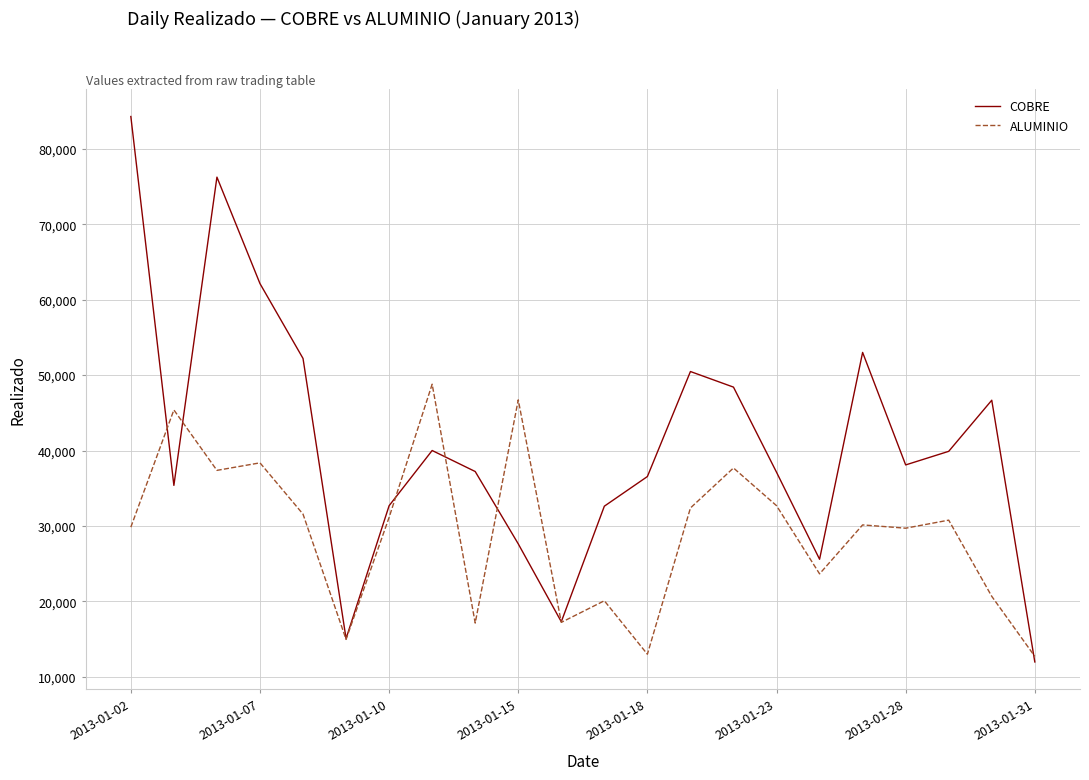

Rank the series by their average value, from lowest to highest.

ALUMINIO, COBRE